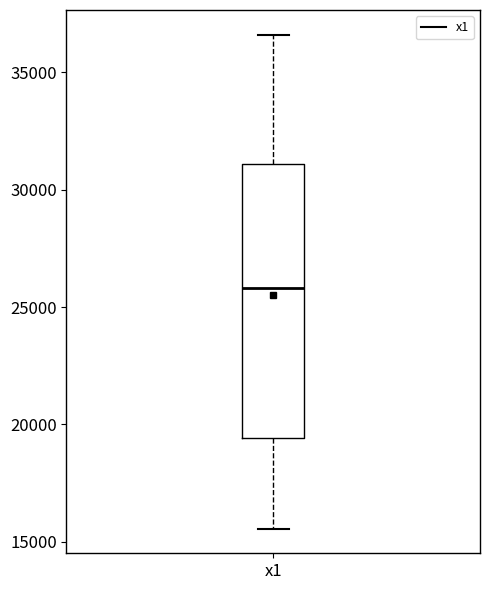

Read this box plot against the y-axis: the position of the median line, the range covered by the box, and the ends of both whiskers. The values are not printed on the chart, so give them approximately, as read against the axis.

median 26000, box 19500 to 31000, whiskers 15500 to 36500